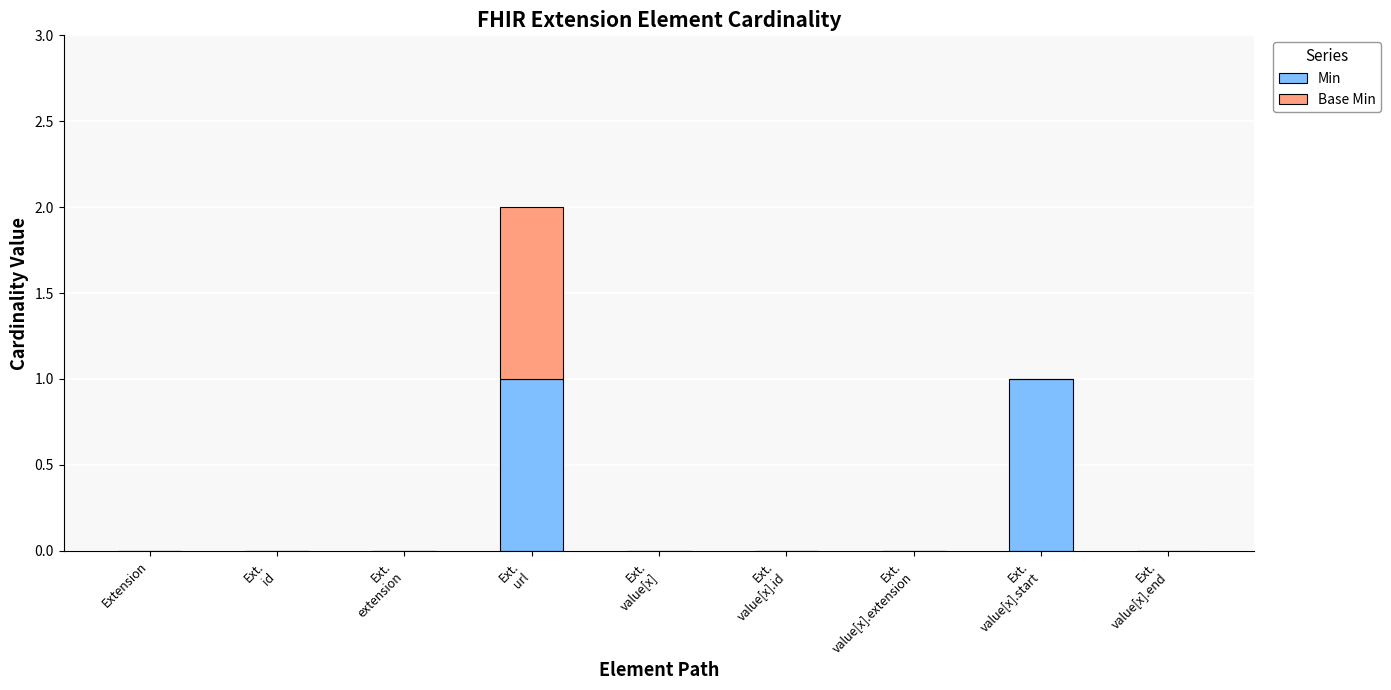

What is the highest value of the Min series?

1